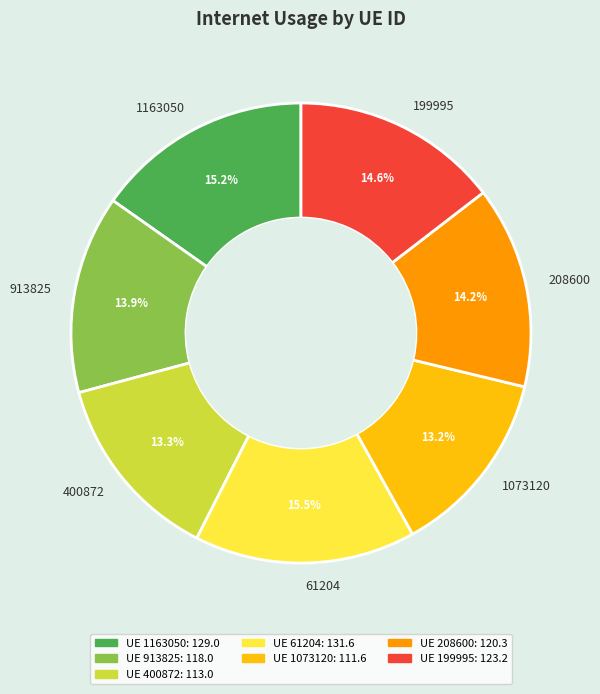

What is the ratio of the value at 199995 to the value at 1163050?

1.0